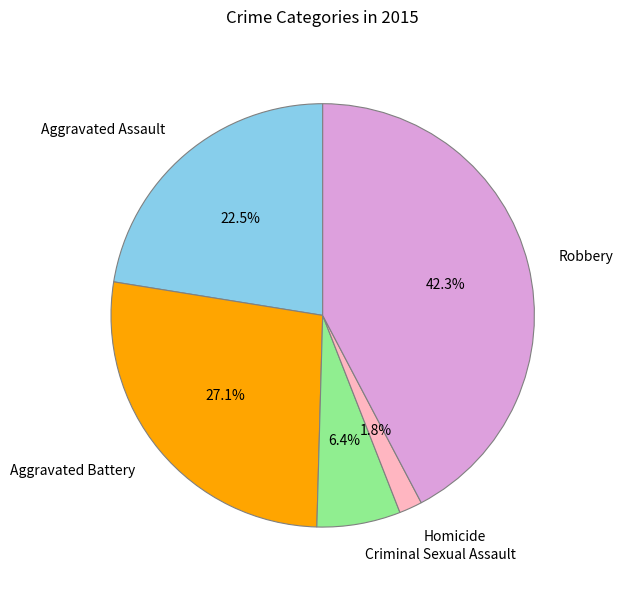

Approximately how many times larger is the value at Aggravated Assault compared to Criminal Sexual Assault?

3.5